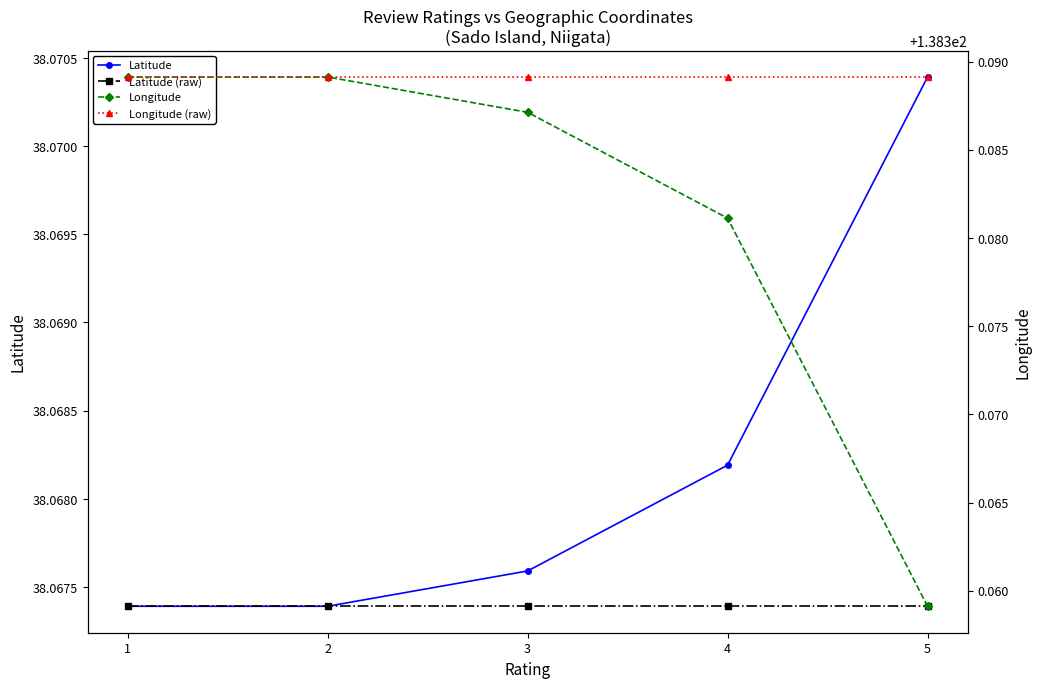

Reading right to left, transcribe all the data shown in this chart.

Latitude: 5=38.1	4=38.1	3=38.1	2=38.1	1=38.1
Latitude (raw): 5=38.1	4=38.1	3=38.1	2=38.1	1=38.1
Longitude: 5=138.4	4=138.4	3=138.4	2=138.4	1=138.4
Longitude (raw): 5=138.4	4=138.4	3=138.4	2=138.4	1=138.4